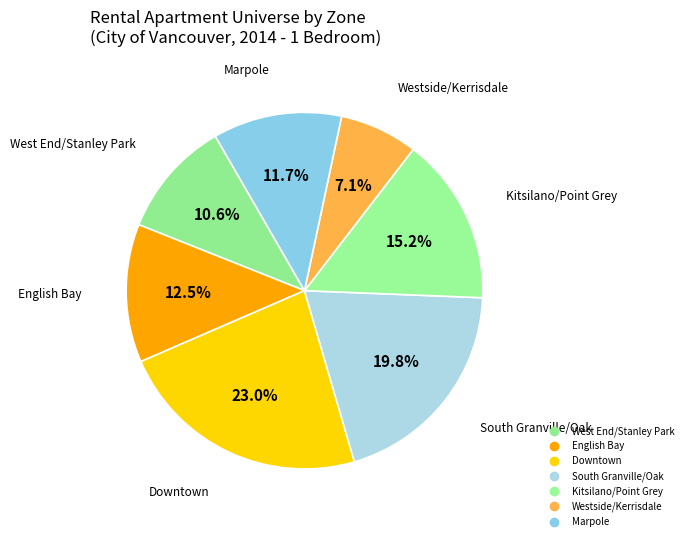

Which has a higher value, Kitsilano/Point Grey or West End/Stanley Park?

Kitsilano/Point Grey